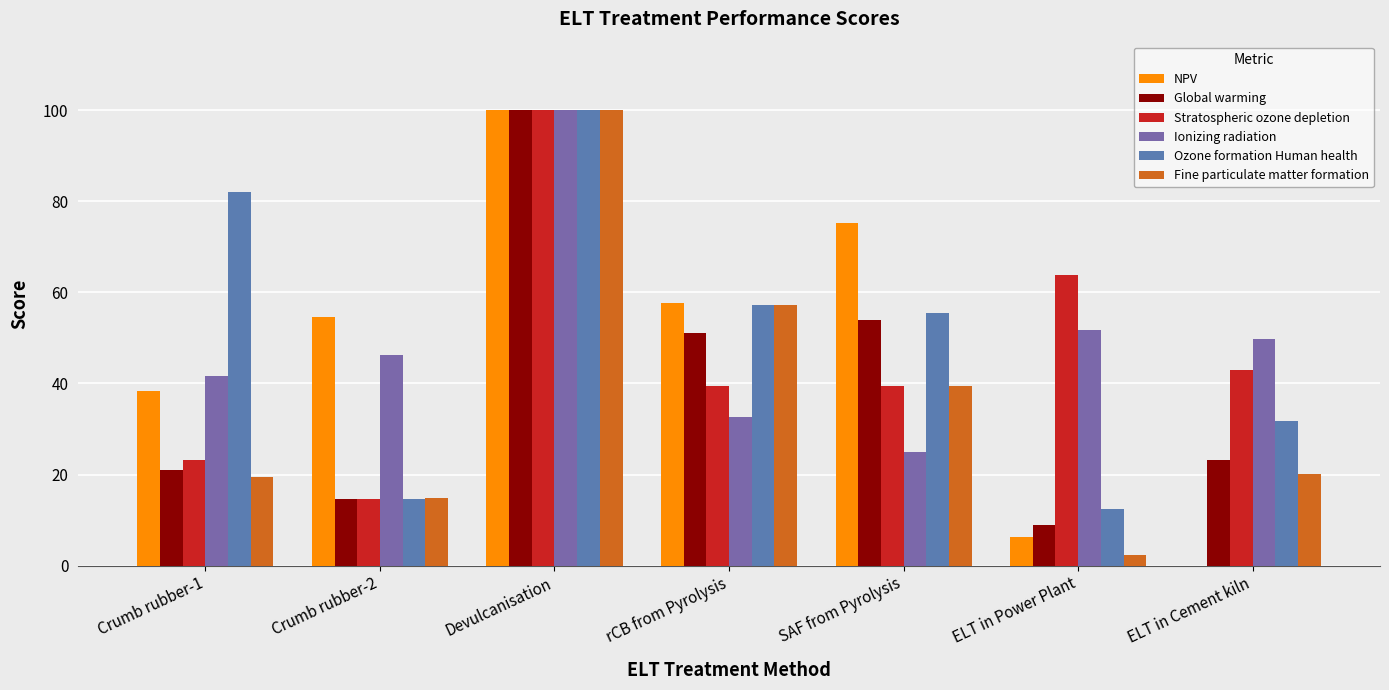

Between Devulcanisation and ELT in Cement kiln, which is larger?

Devulcanisation